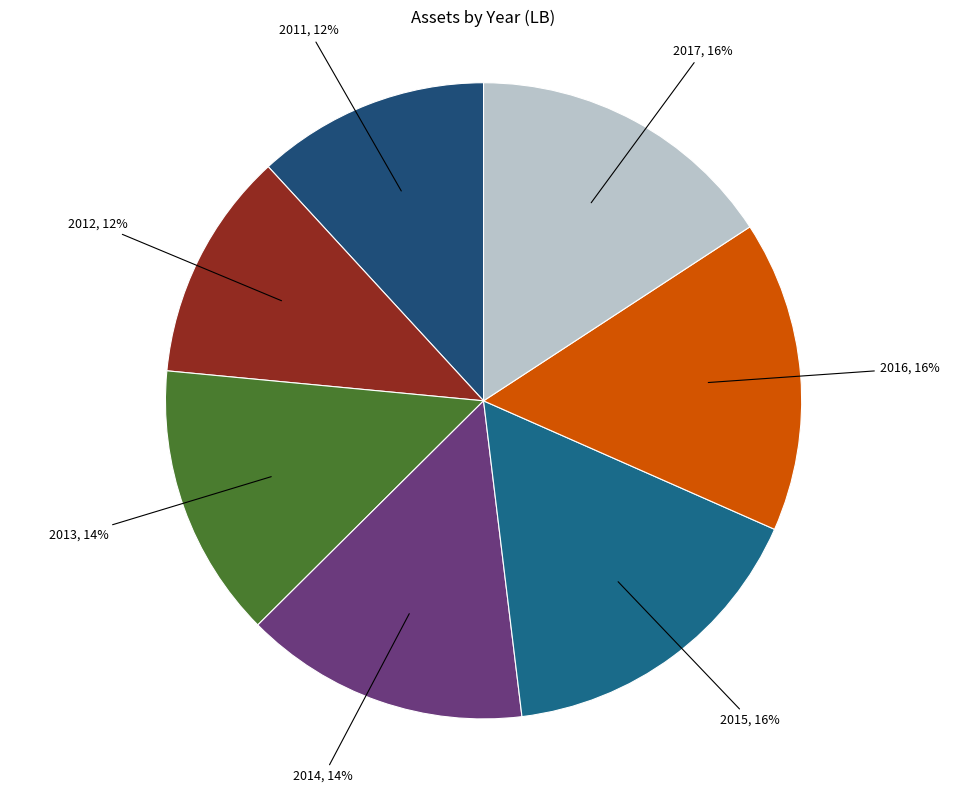

How many slices are in this pie chart?

7